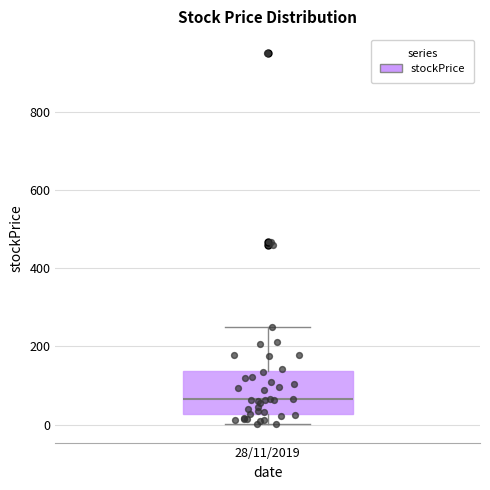

Transcribe this box plot: give where the median line is, the range the box spans, and where the two whiskers end, as read against the y-axis. The values are not printed on the chart, so give them approximately, as read against the axis.

median 60, box 20 to 140, whiskers 0 to 260